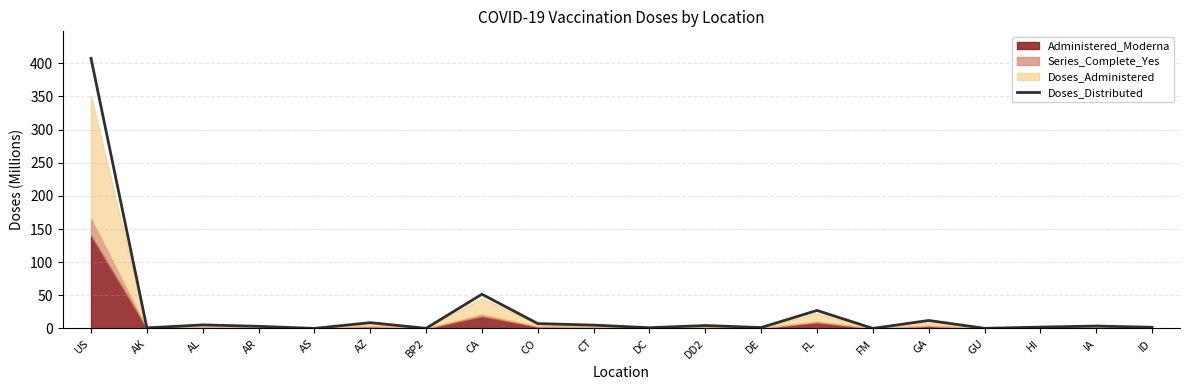

Between AR and ID, which is larger?

AR